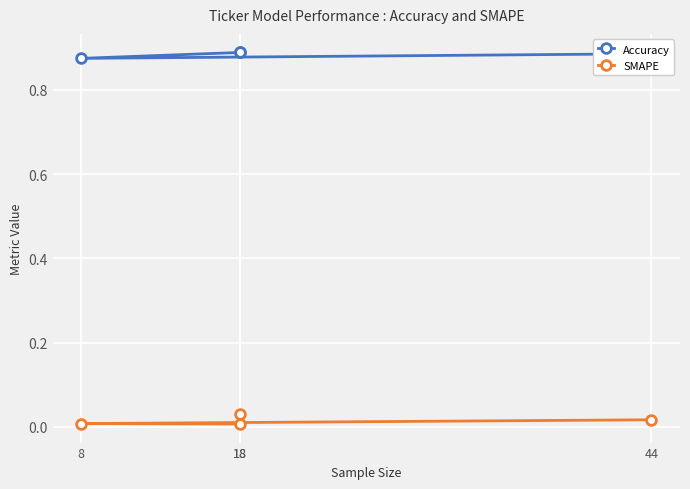

Which series changed the most between 18 and 8?

SMAPE